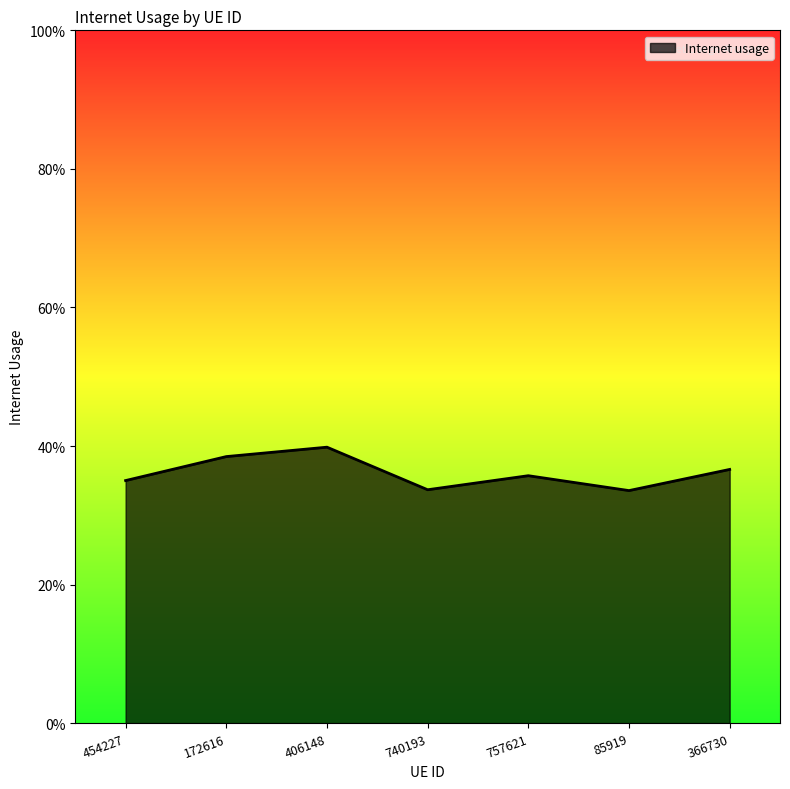

Reading left to right, extract all data points from this chart.

454227=0.4	172616=0.4	406148=0.4	740193=0.3	757621=0.4	85919=0.3	366730=0.4